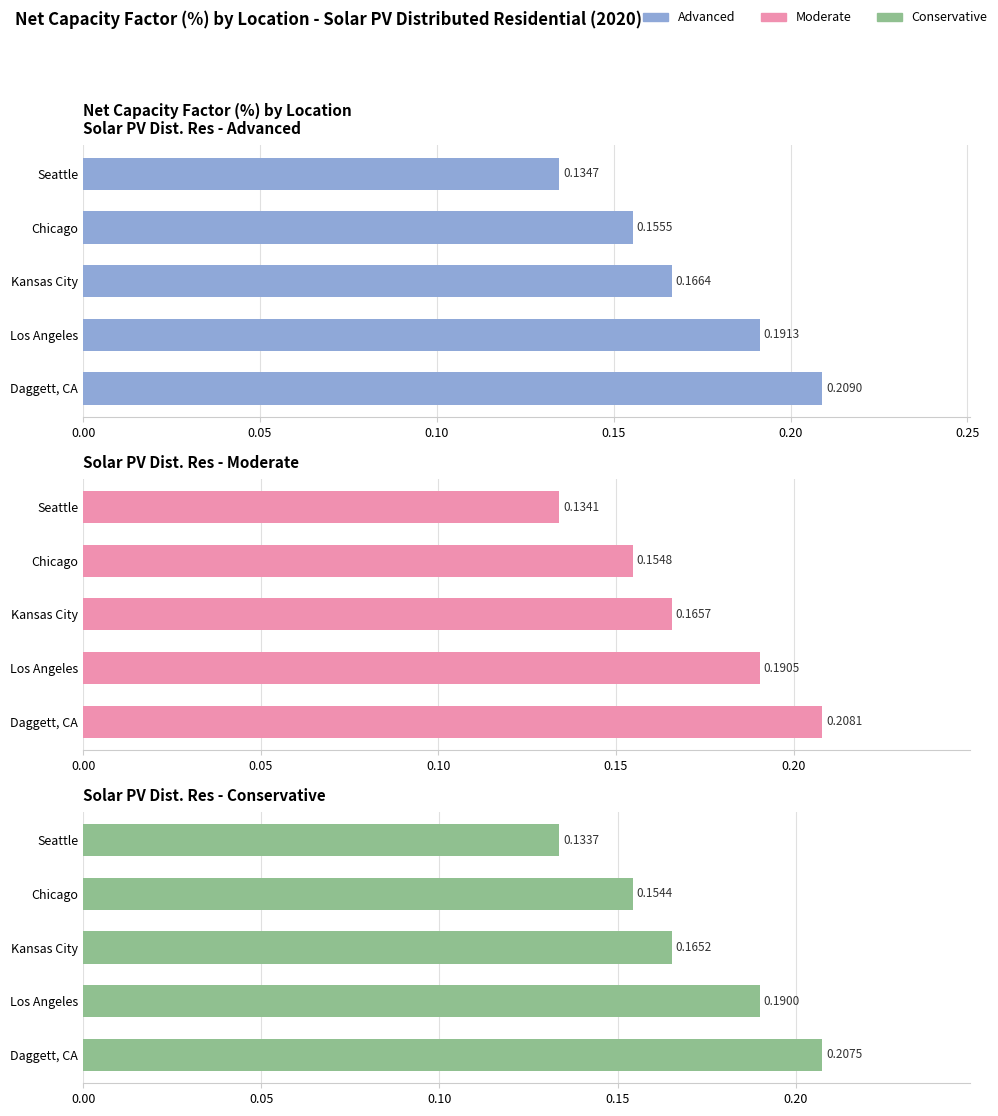

Rank the series by their maximum value, from highest to lowest.

Advanced, Moderate, Conservative